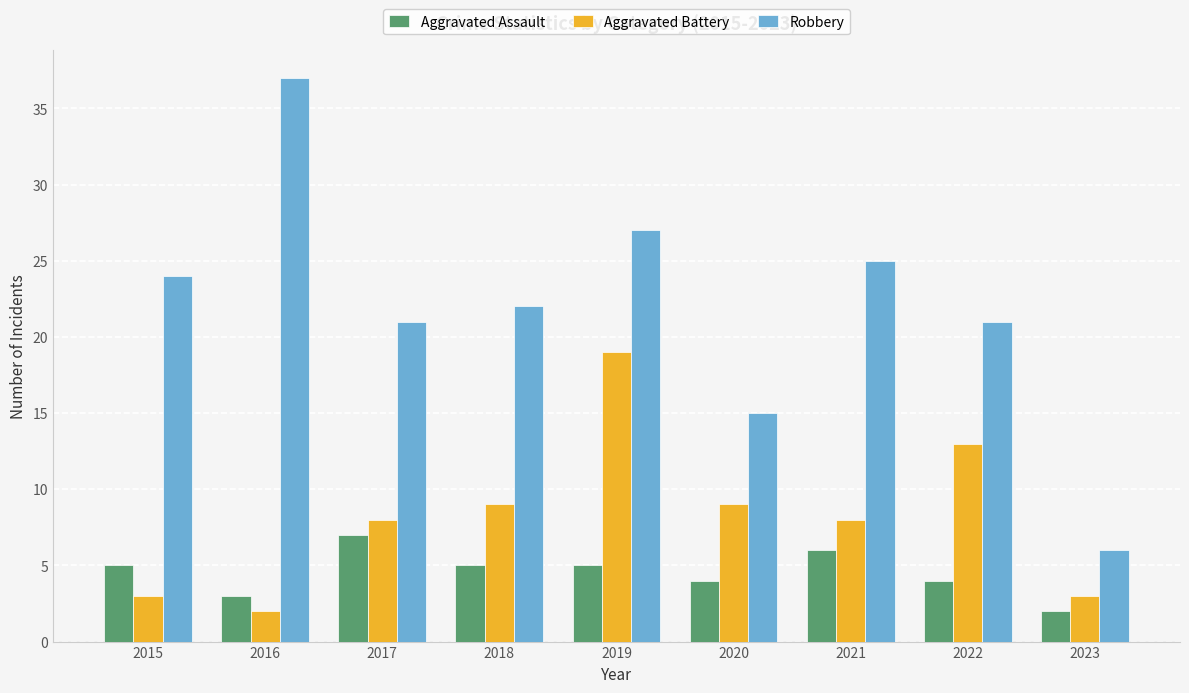

How many bars are there in total?

27